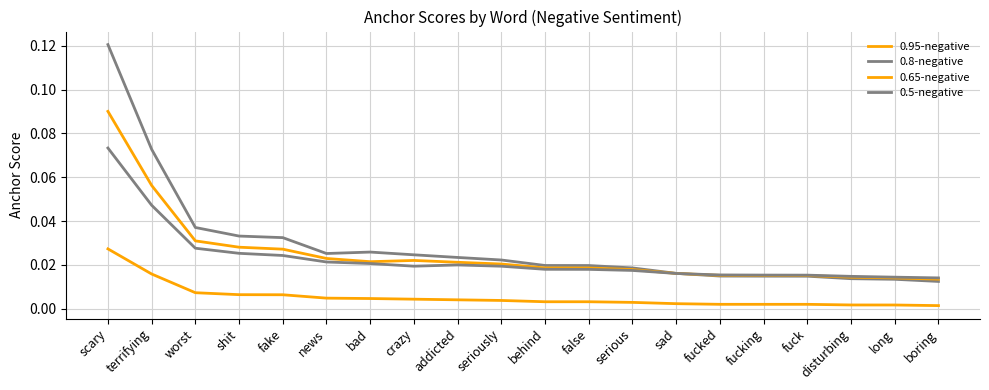

In 0.8-negative, how many points are higher than both neighbors (excluding endpoints)?

1